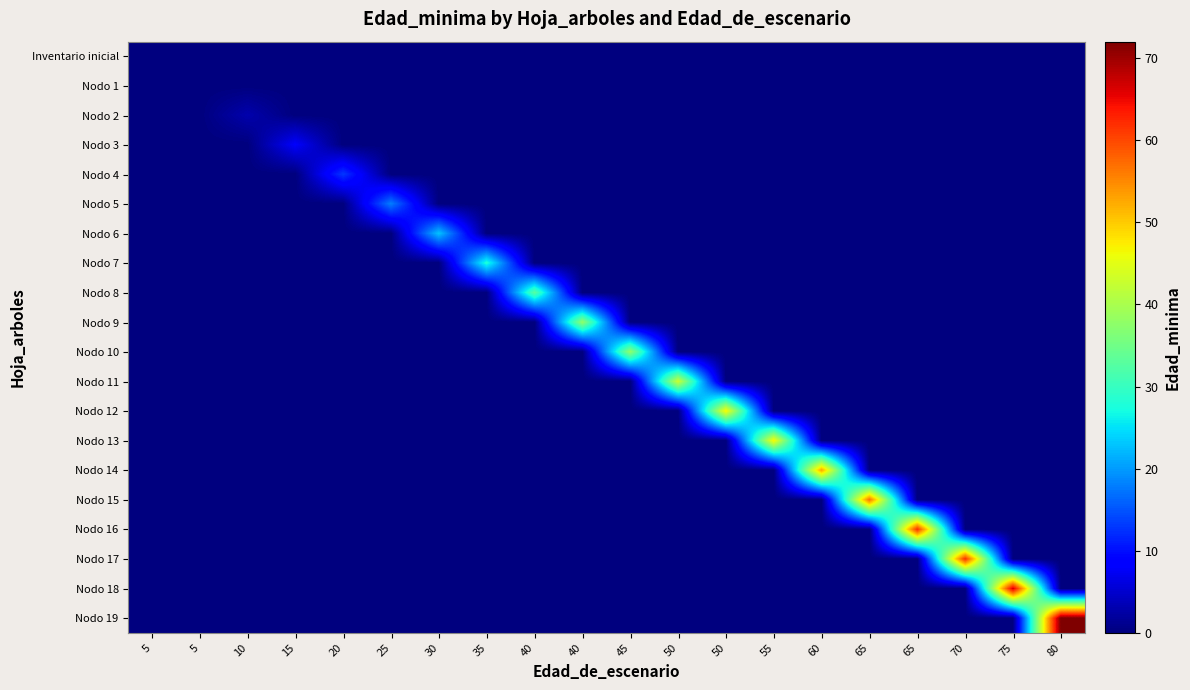

Reading left to right, what are all the values shown in this chart?

Inventario inicial: 5=0	5=0	10=0	15=0	20=0	25=0	30=0	35=0	40=0	40=0	45=0	50=0	50=0	55=0	60=0	65=0	65=0	70=0	75=0	80=0
Nodo 1: 5=0	5=0	10=0	15=0	20=0	25=0	30=0	35=0	40=0	40=0	45=0	50=0	50=0	55=0	60=0	65=0	65=0	70=0	75=0	80=0
Nodo 2: 5=0	5=0	10=3	15=0	20=0	25=0	30=0	35=0	40=0	40=0	45=0	50=0	50=0	55=0	60=0	65=0	65=0	70=0	75=0	80=0
Nodo 3: 5=0	5=0	10=0	15=8	20=0	25=0	30=0	35=0	40=0	40=0	45=0	50=0	50=0	55=0	60=0	65=0	65=0	70=0	75=0	80=0
Nodo 4: 5=0	5=0	10=0	15=0	20=13	25=0	30=0	35=0	40=0	40=0	45=0	50=0	50=0	55=0	60=0	65=0	65=0	70=0	75=0	80=0
Nodo 5: 5=0	5=0	10=0	15=0	20=0	25=18	30=0	35=0	40=0	40=0	45=0	50=0	50=0	55=0	60=0	65=0	65=0	70=0	75=0	80=0
Nodo 6: 5=0	5=0	10=0	15=0	20=0	25=0	30=23	35=0	40=0	40=0	45=0	50=0	50=0	55=0	60=0	65=0	65=0	70=0	75=0	80=0
Nodo 7: 5=0	5=0	10=0	15=0	20=0	25=0	30=0	35=28	40=0	40=0	45=0	50=0	50=0	55=0	60=0	65=0	65=0	70=0	75=0	80=0
Nodo 8: 5=0	5=0	10=0	15=0	20=0	25=0	30=0	35=0	40=33	40=0	45=0	50=0	50=0	55=0	60=0	65=0	65=0	70=0	75=0	80=0
Nodo 9: 5=0	5=0	10=0	15=0	20=0	25=0	30=0	35=0	40=0	40=38	45=0	50=0	50=0	55=0	60=0	65=0	65=0	70=0	75=0	80=0
Nodo 10: 5=0	5=0	10=0	15=0	20=0	25=0	30=0	35=0	40=0	40=0	45=38	50=0	50=0	55=0	60=0	65=0	65=0	70=0	75=0	80=0
Nodo 11: 5=0	5=0	10=0	15=0	20=0	25=0	30=0	35=0	40=0	40=0	45=0	50=43	50=0	55=0	60=0	65=0	65=0	70=0	75=0	80=0
Nodo 12: 5=0	5=0	10=0	15=0	20=0	25=0	30=0	35=0	40=0	40=0	45=0	50=0	50=47	55=0	60=0	65=0	65=0	70=0	75=0	80=0
Nodo 13: 5=0	5=0	10=0	15=0	20=0	25=0	30=0	35=0	40=0	40=0	45=0	50=0	50=0	55=47	60=0	65=0	65=0	70=0	75=0	80=0
Nodo 14: 5=0	5=0	10=0	15=0	20=0	25=0	30=0	35=0	40=0	40=0	45=0	50=0	50=0	55=0	60=53	65=0	65=0	70=0	75=0	80=0
Nodo 15: 5=0	5=0	10=0	15=0	20=0	25=0	30=0	35=0	40=0	40=0	45=0	50=0	50=0	55=0	60=0	65=57	65=0	70=0	75=0	80=0
Nodo 16: 5=0	5=0	10=0	15=0	20=0	25=0	30=0	35=0	40=0	40=0	45=0	50=0	50=0	55=0	60=0	65=0	65=62	70=0	75=0	80=0
Nodo 17: 5=0	5=0	10=0	15=0	20=0	25=0	30=0	35=0	40=0	40=0	45=0	50=0	50=0	55=0	60=0	65=0	65=0	70=62	75=0	80=0
Nodo 18: 5=0	5=0	10=0	15=0	20=0	25=0	30=0	35=0	40=0	40=0	45=0	50=0	50=0	55=0	60=0	65=0	65=0	70=0	75=67	80=0
Nodo 19: 5=0	5=0	10=0	15=0	20=0	25=0	30=0	35=0	40=0	40=0	45=0	50=0	50=0	55=0	60=0	65=0	65=0	70=0	75=0	80=72